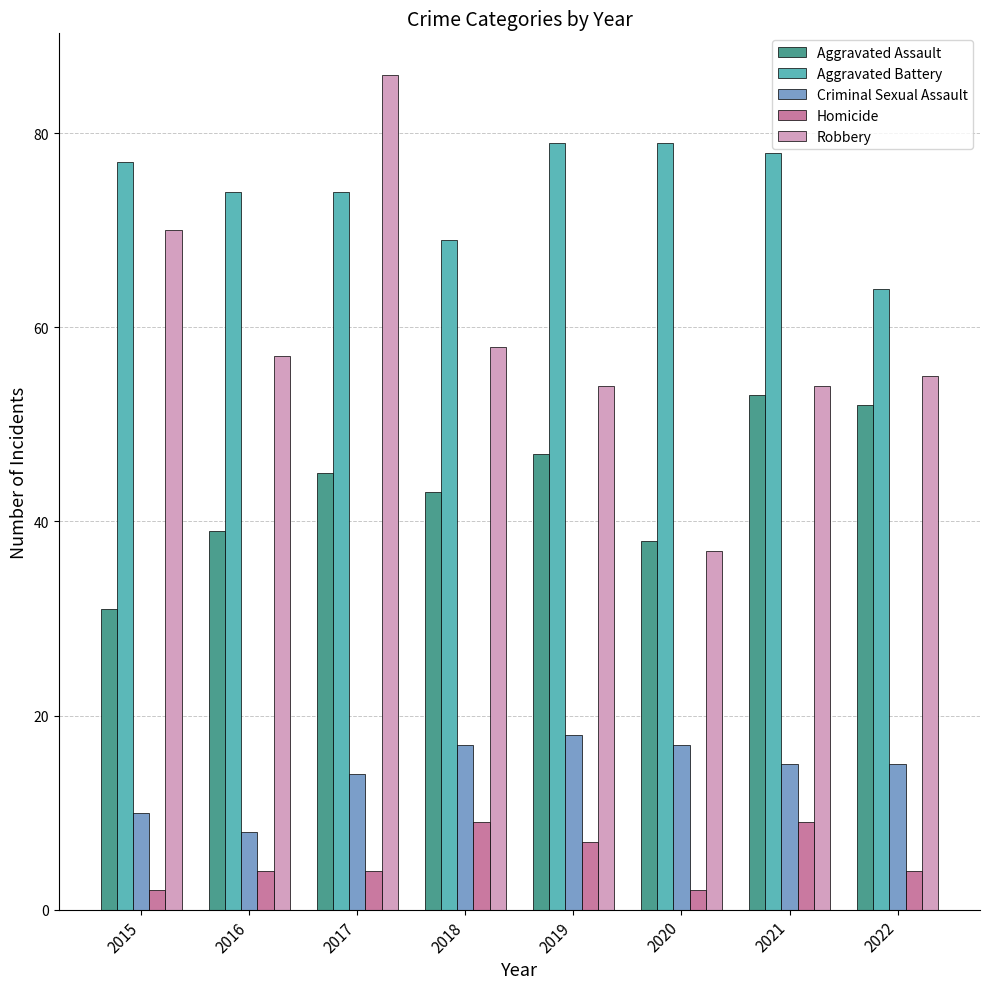

What is the difference between the highest and lowest values at 2015?

75